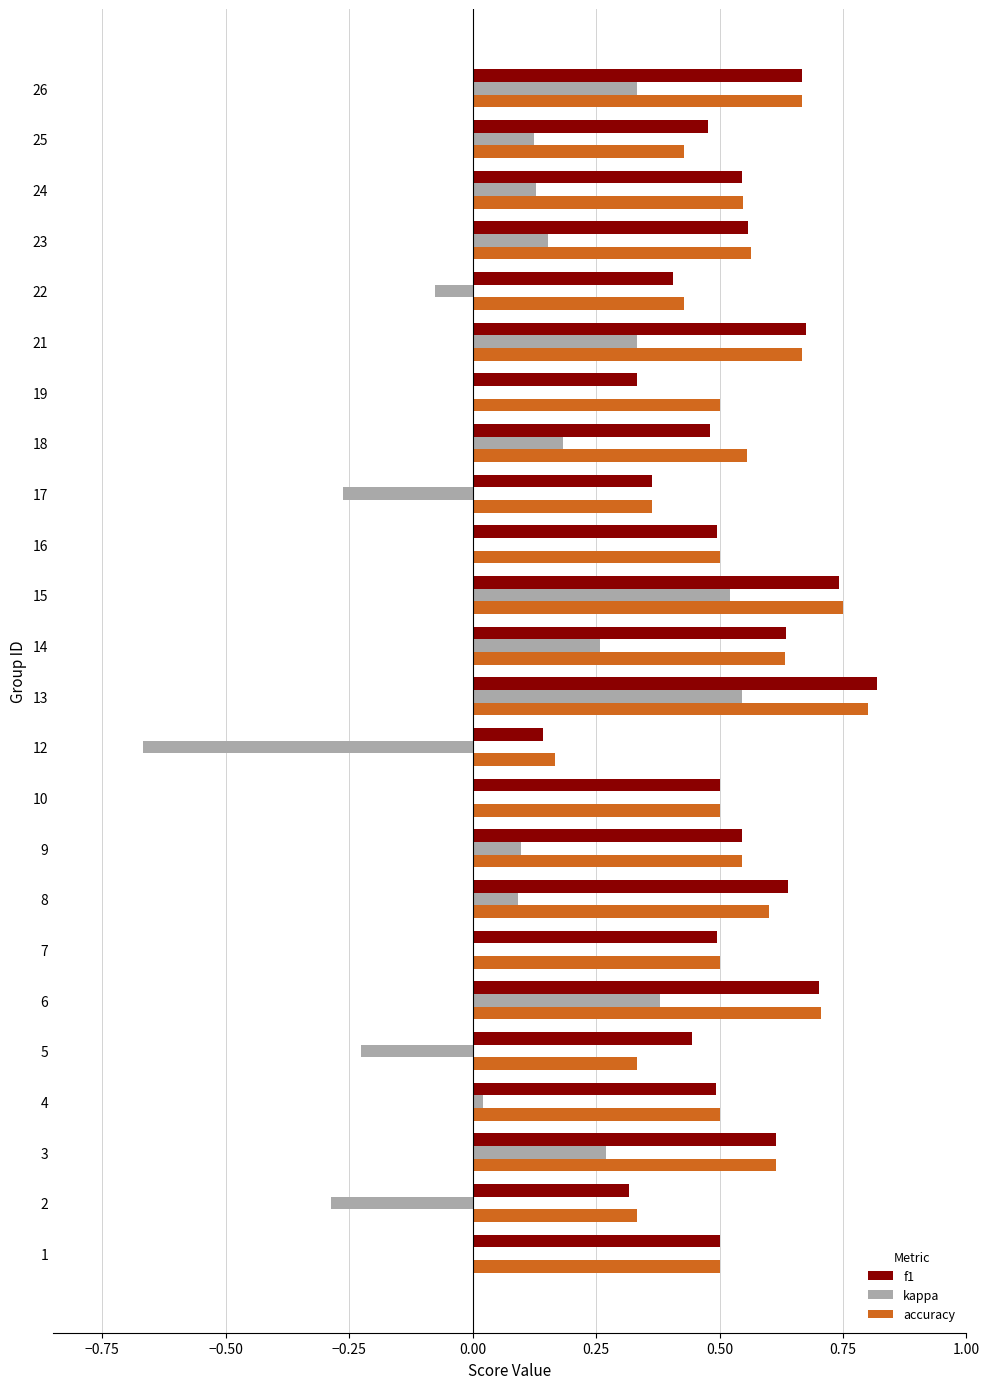

Is the value of accuracy at 9 greater than the value of kappa at 12?

Yes